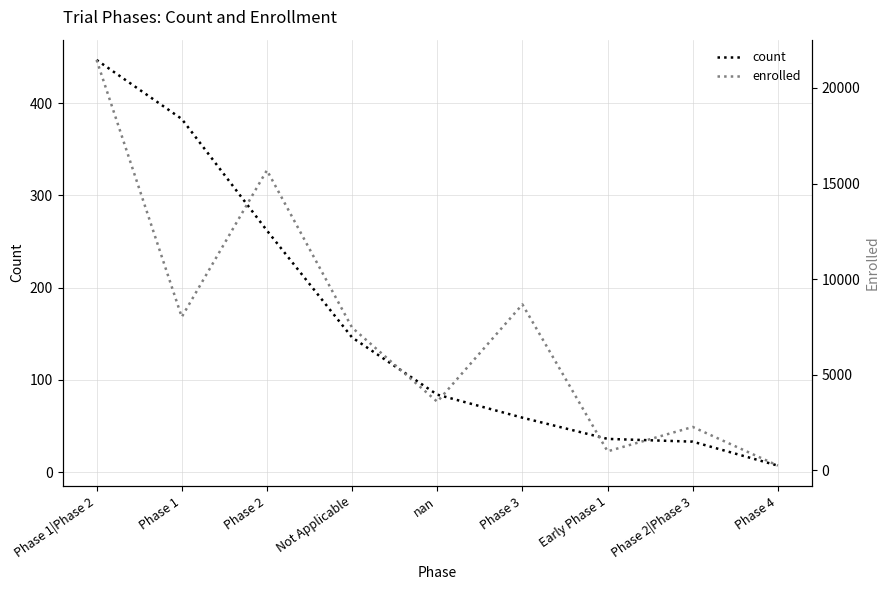

Reading left to right, what are all the values shown in this chart?

count: 447	383	262	146	84	59	36	33	7
enrolled: 21464	8021	15694	7462	3586	8677	993	2268	245